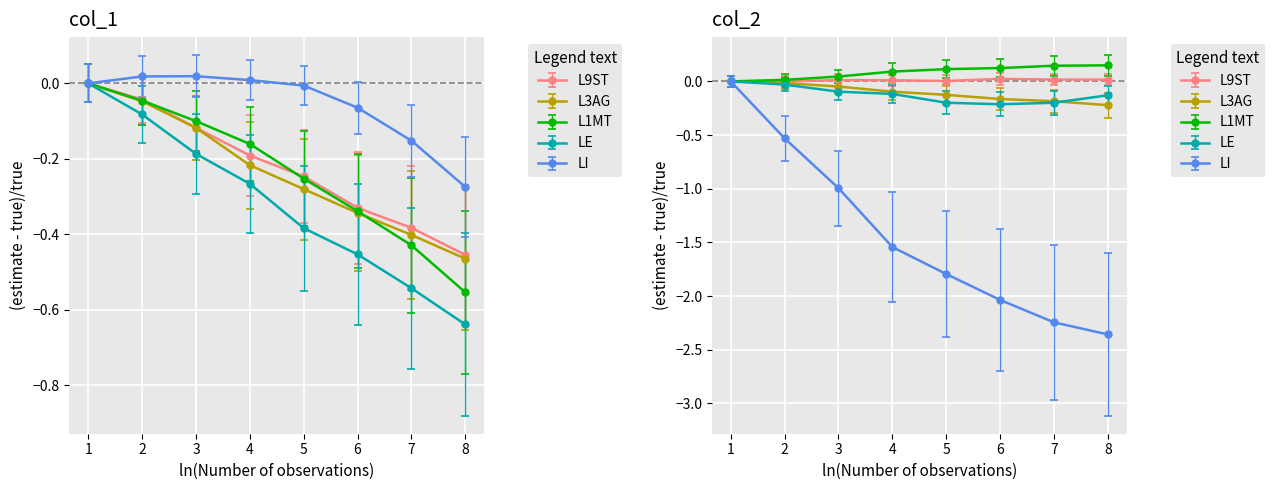

Rank the series at 2 from lowest to highest value.

LE, L3AG, L1MT, L9ST, LI